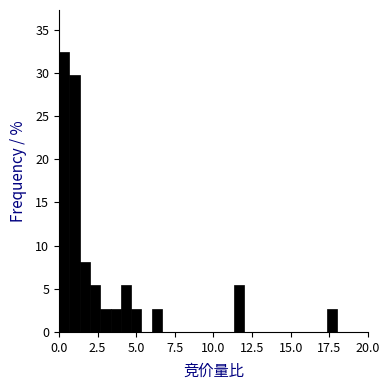

Around what value on the x-axis is the tallest bar? Give the approximate position of its centre, as read against the axis.

0.5